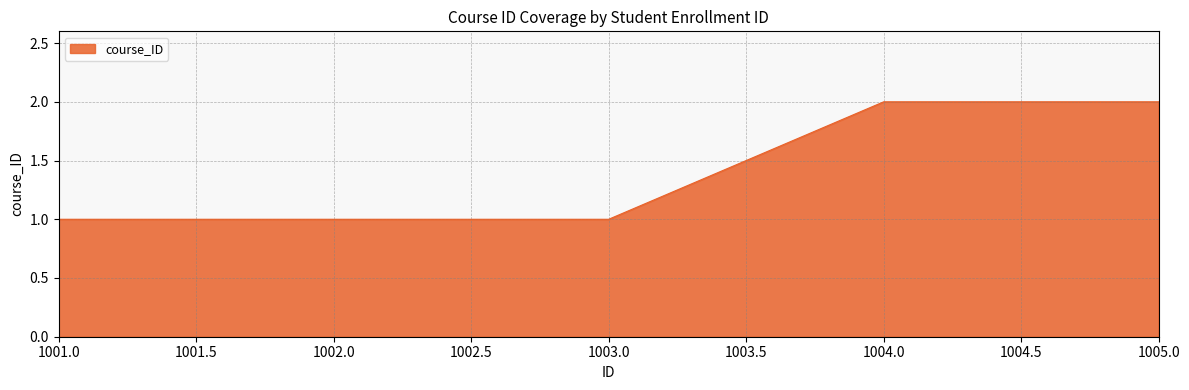

Reading left to right, what are all the values shown in this chart?

1	1	1	2	2